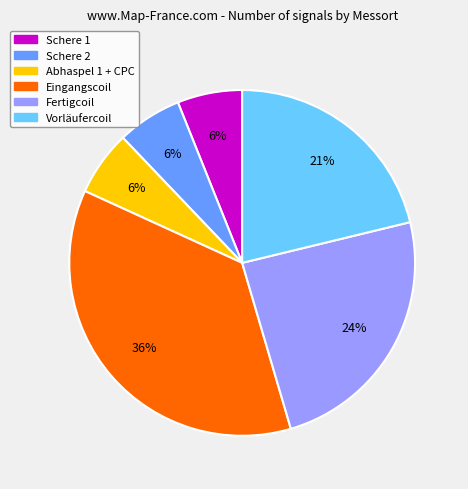

To the nearest percent, what portion does Schere 2 represent?

6%